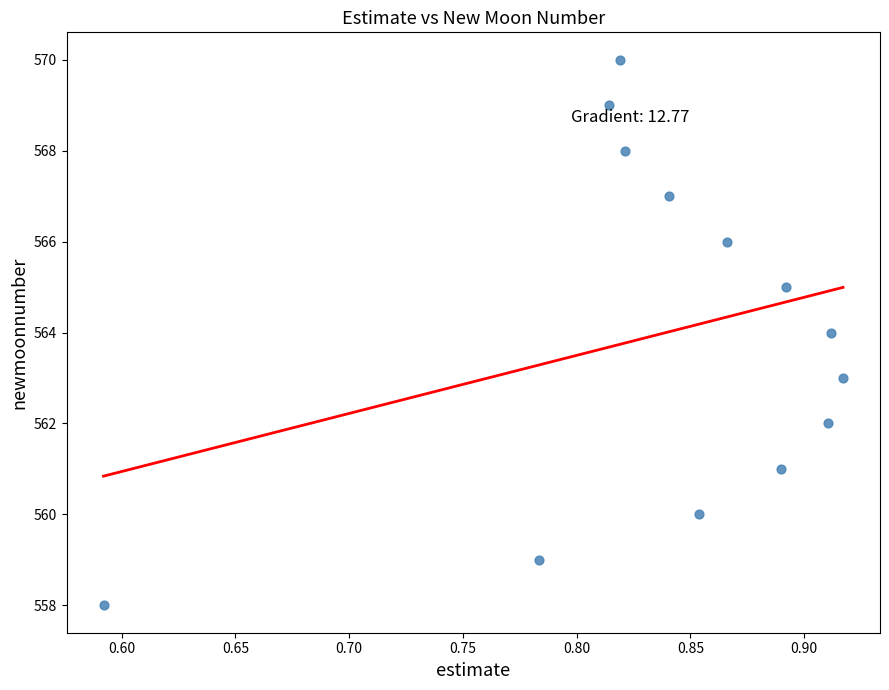

What is the range of Y values (max minus min)?

12